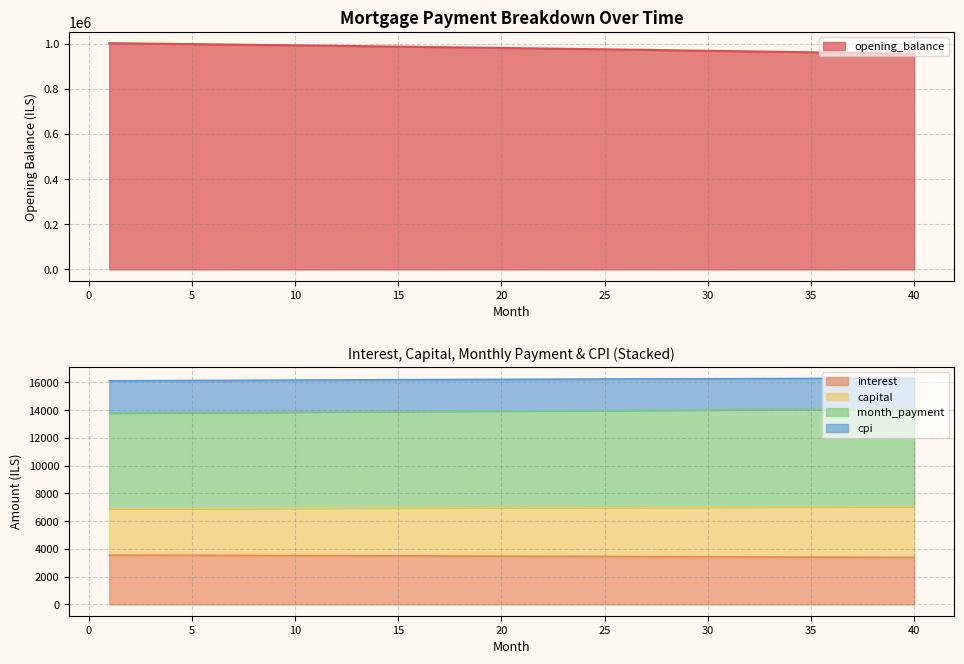

What is the minimum value for interest?

3382.3